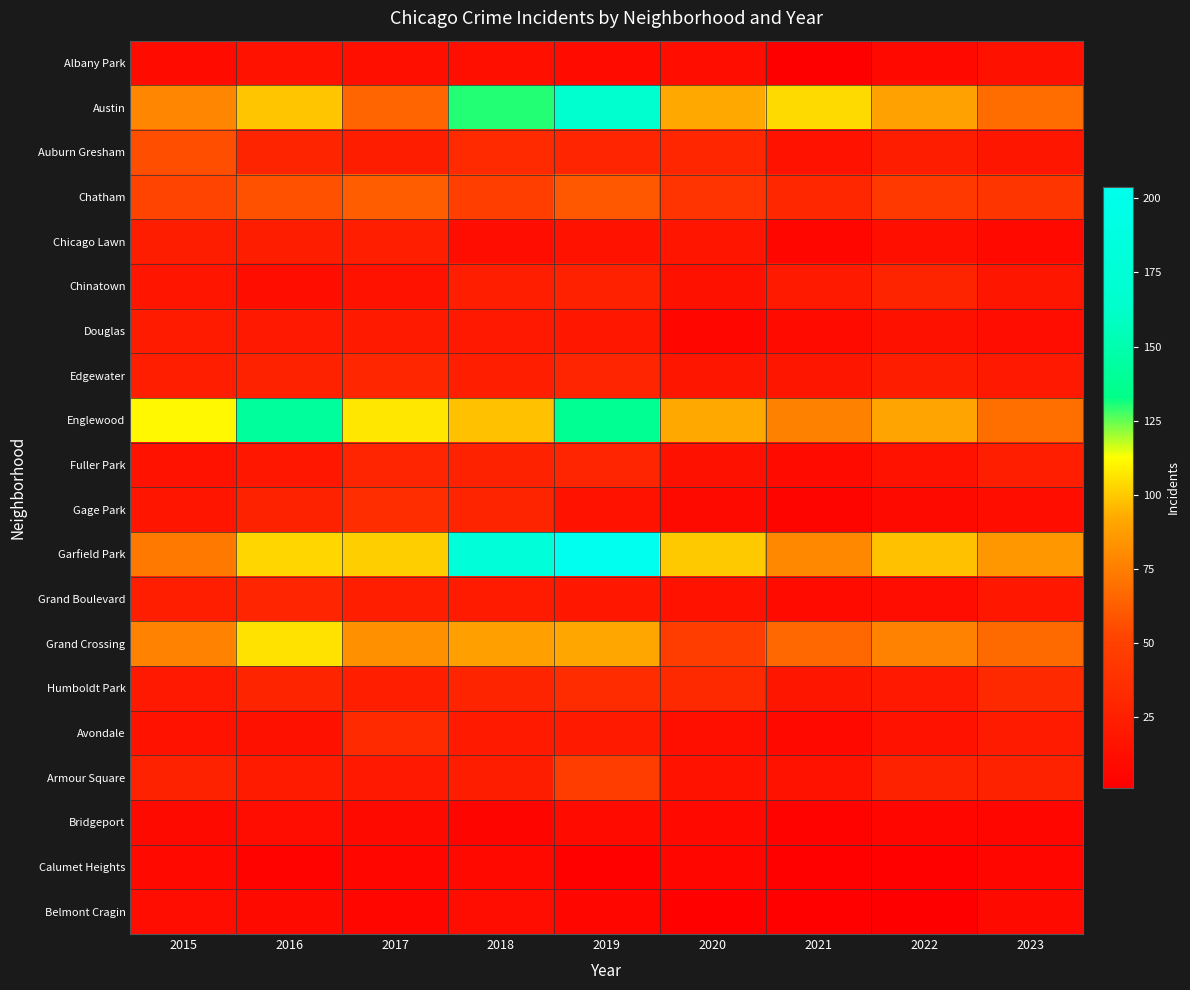

Which series has the widest spread of values?

Garfield Park